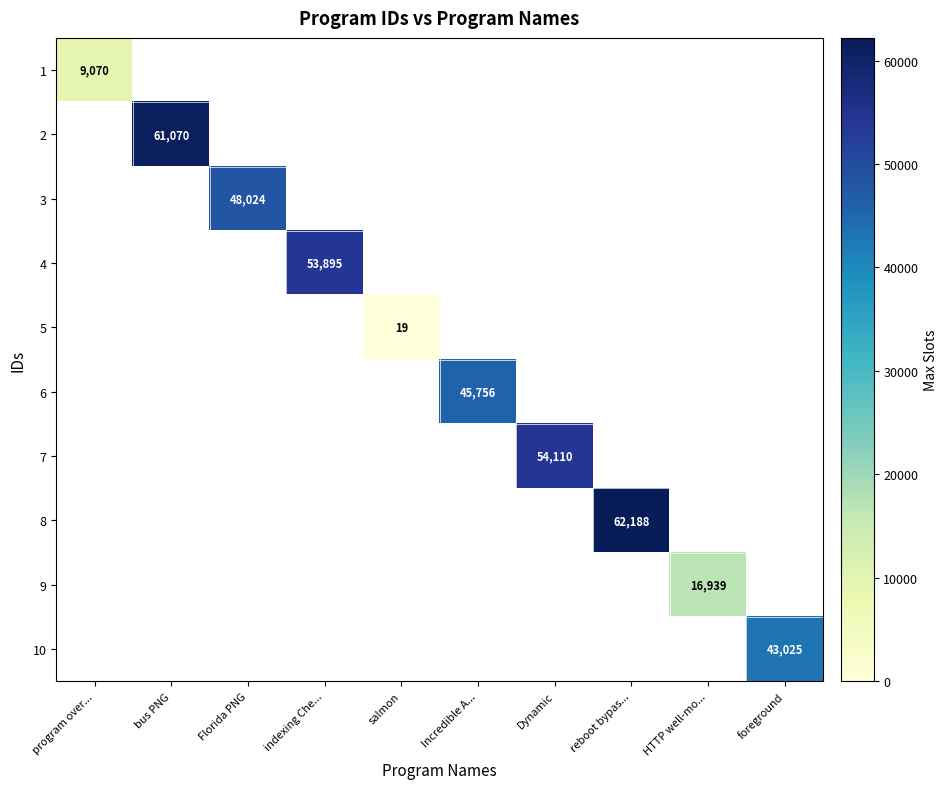

How many positive values does the 5 series have?

1